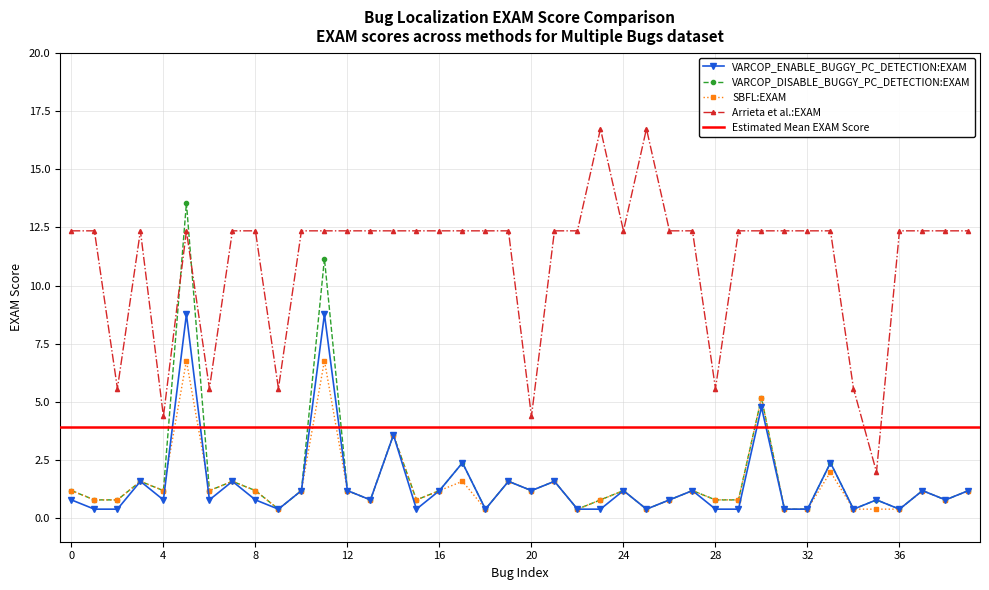

True or false: VARCOP_DISABLE_BUGGY_PC_DETECTION:EXAM has more than 1 interior local peaks.

True